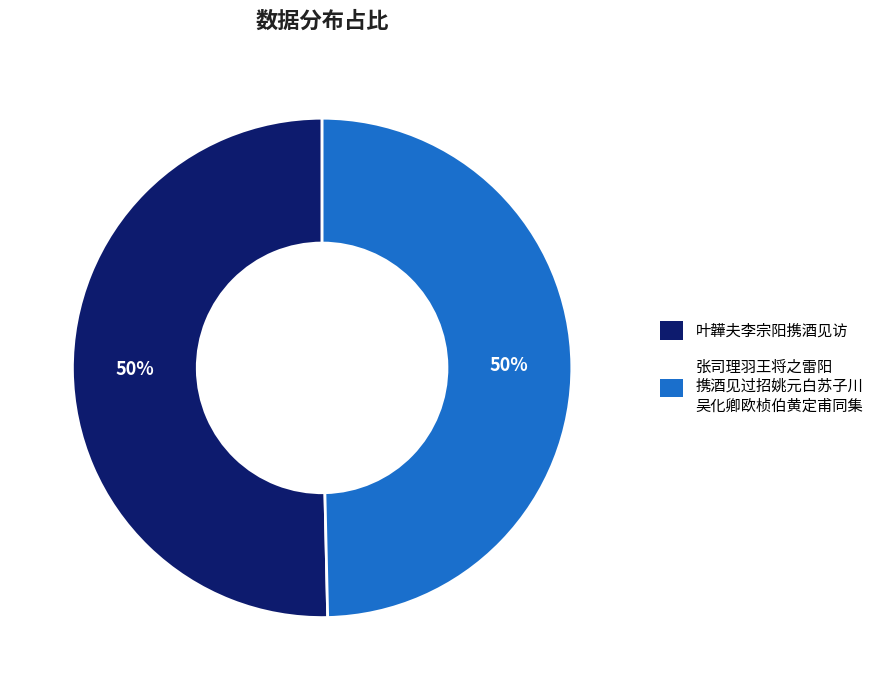

To the nearest percent, what is the average slice percentage?

50%